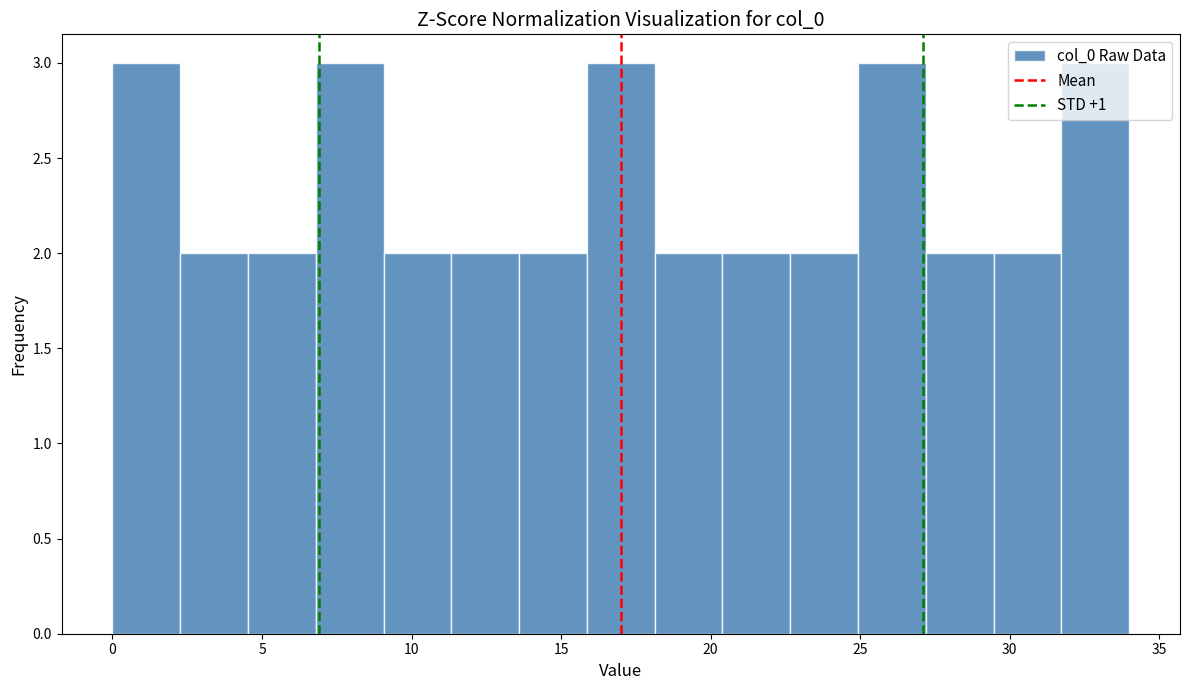

What is the height of the bar covering 13.5 to 16.0 on the x-axis? Neither the bar edges nor the heights are printed on the chart, so give them approximately, as read against the axes.

2